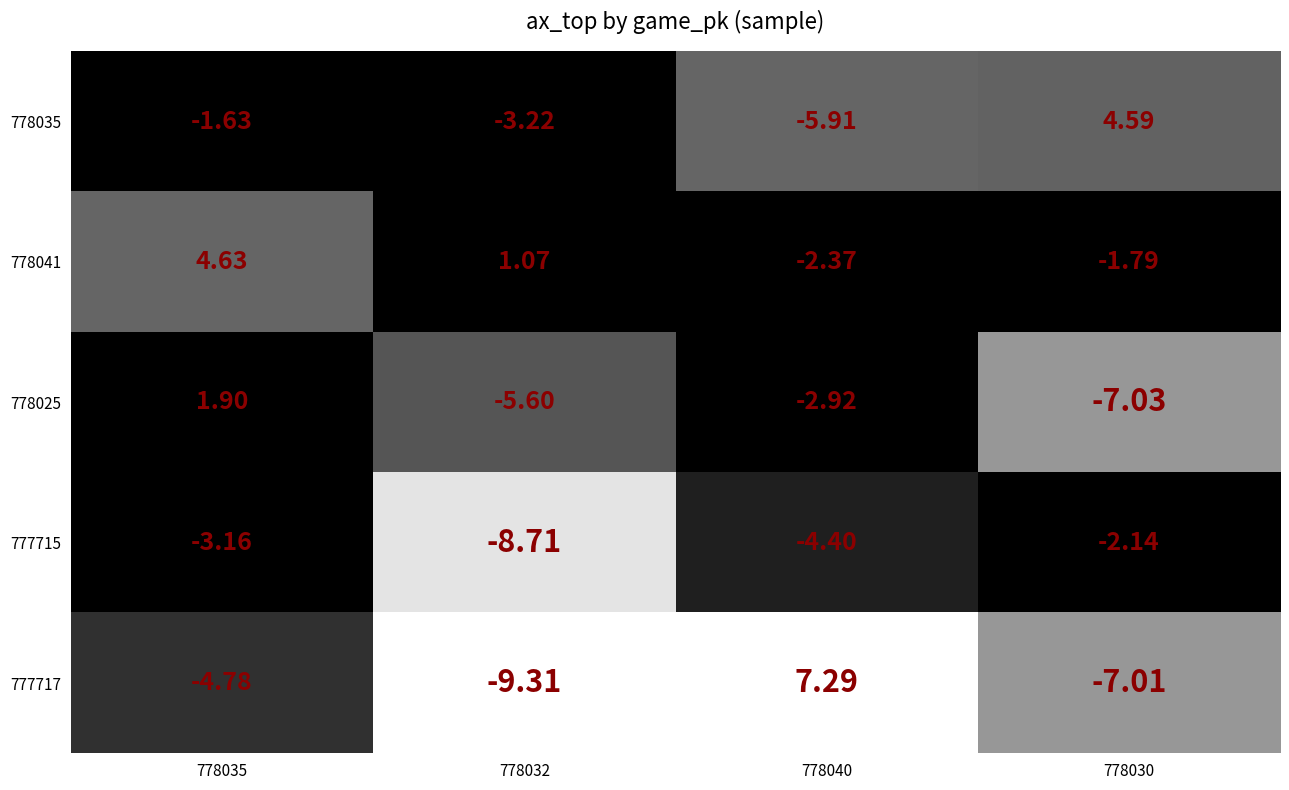

List the series in order of their peak value, lowest first.

777715, 778025, 778035, 778041, 777717